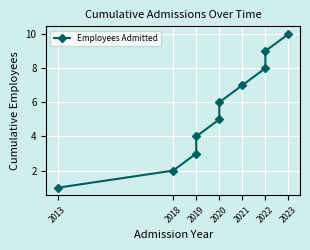

Which category has the lowest value across all series?

2013